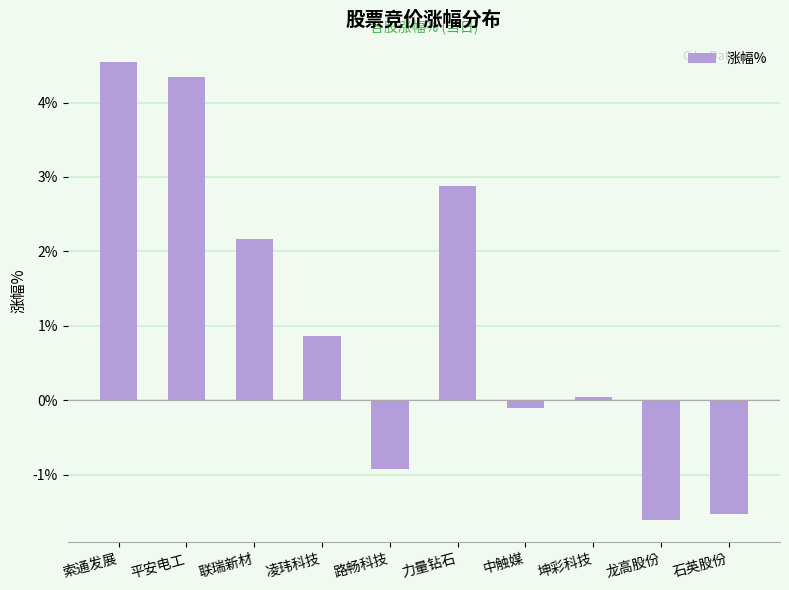

How many values are above zero?

6